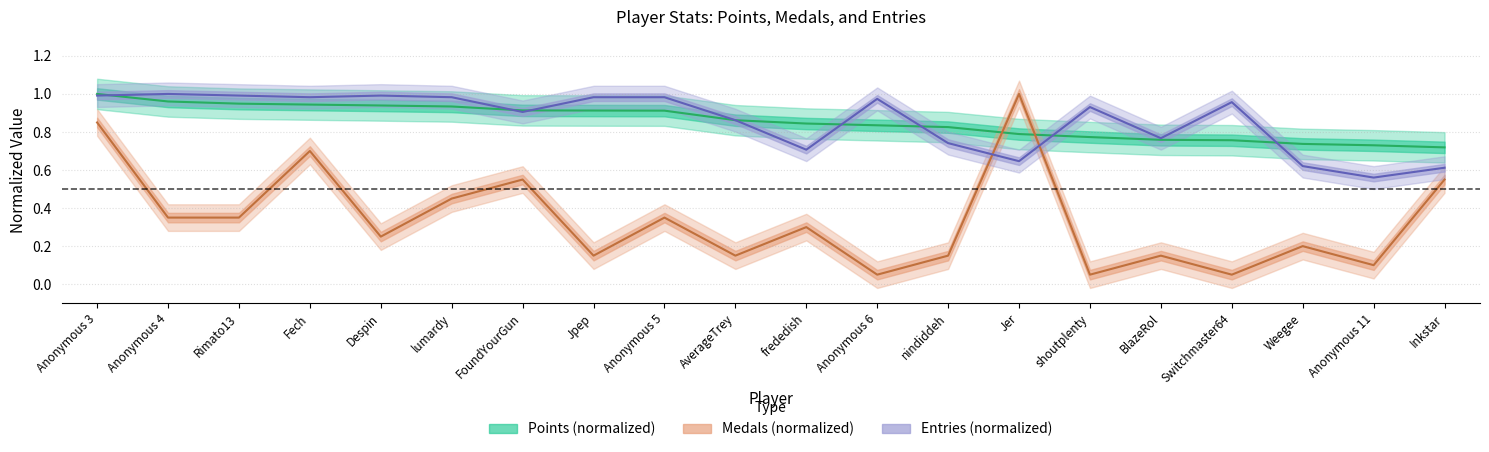

At which category does the chart reach its peak across all series?

Anonymous 3